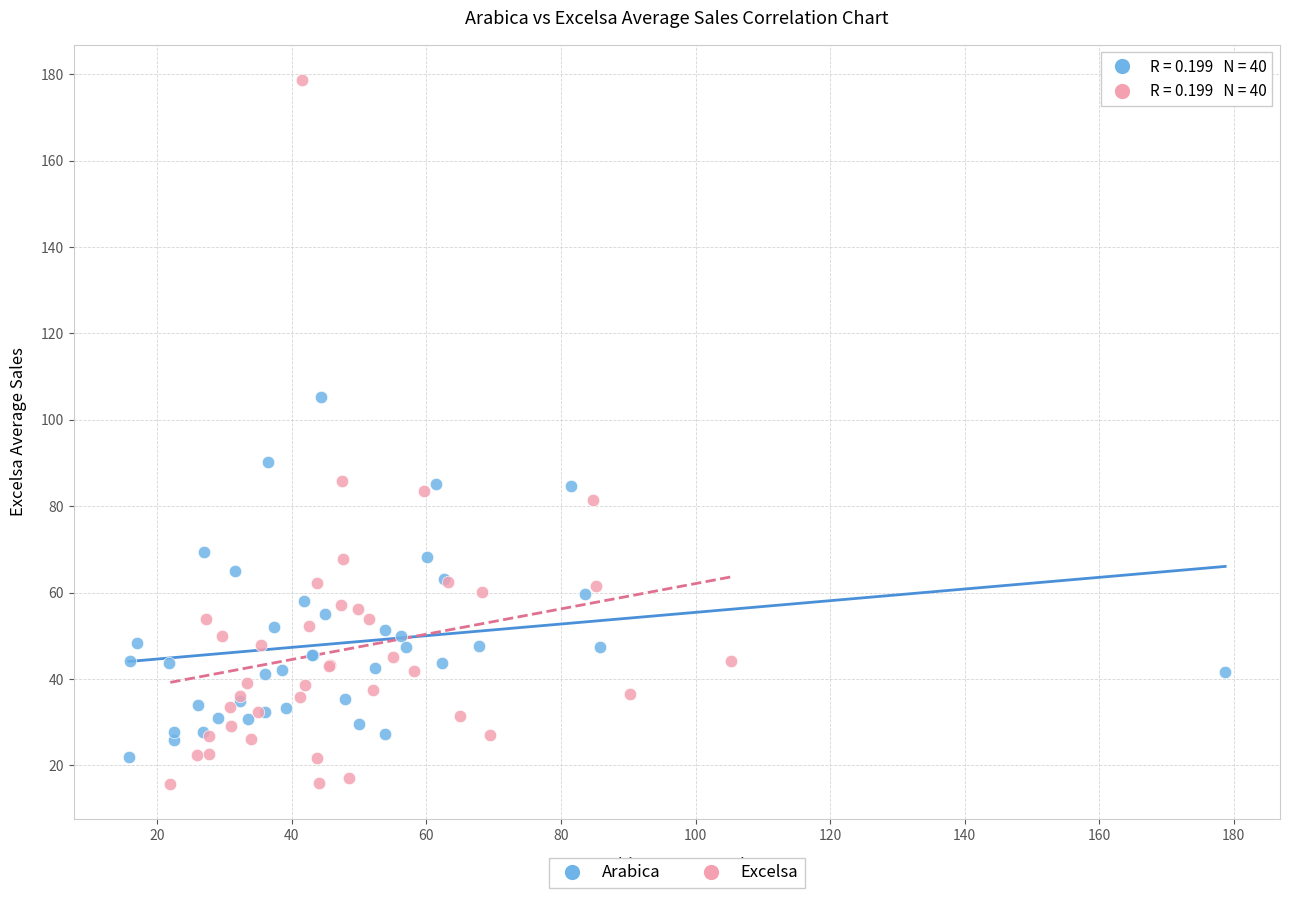

Which series reaches the maximum Y coordinate?

Excelsa